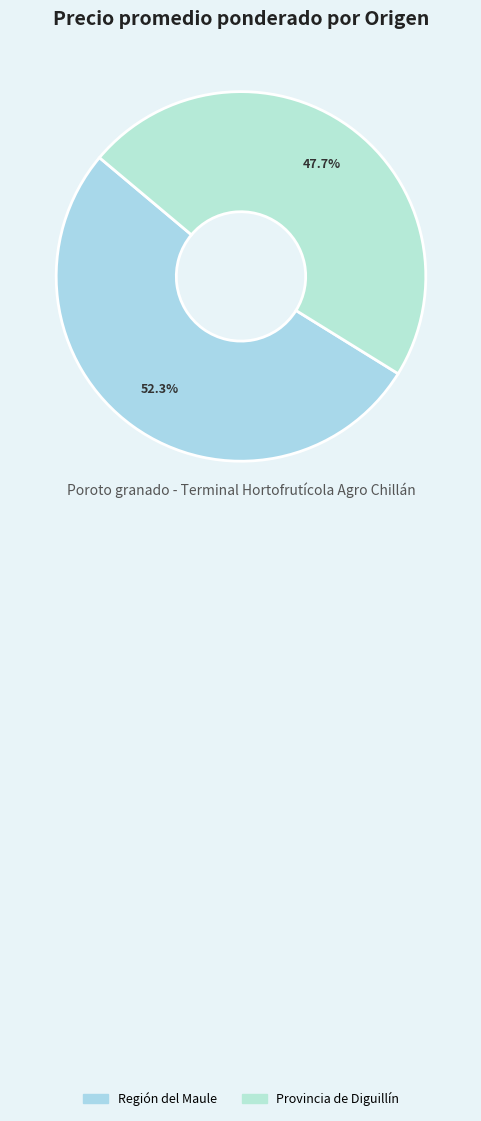

To the nearest percent, what portion does Provincia de Diguillín represent?

48%